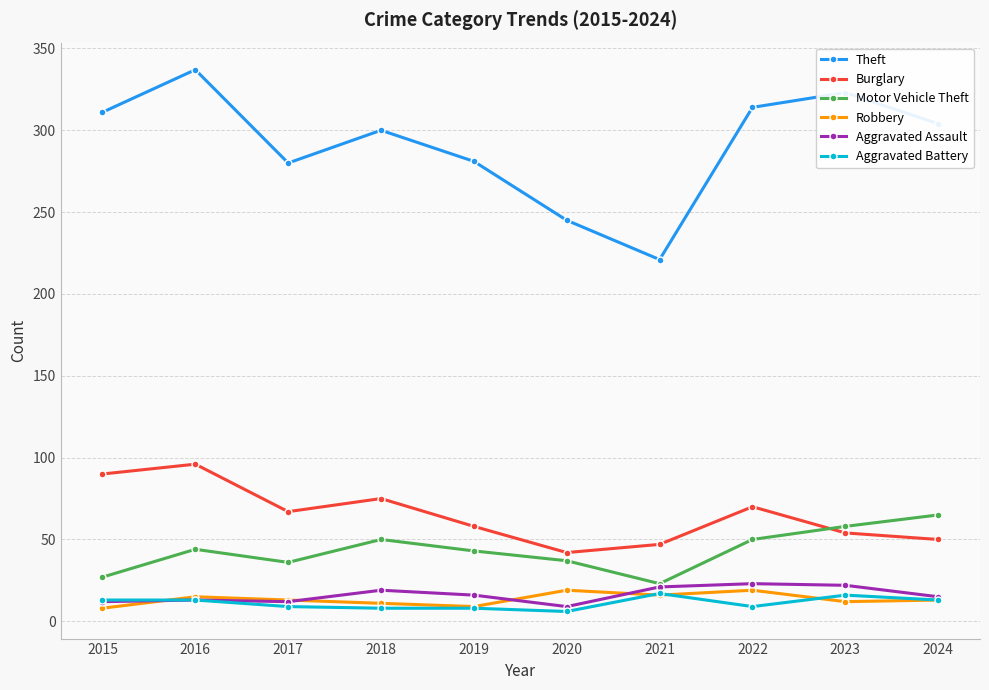

True or false: Aggravated Battery and Theft cross at least once.

False